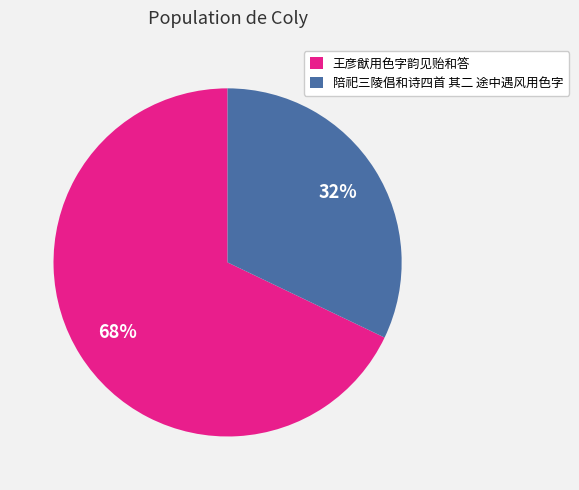

Is there a majority slice in this chart?

Yes